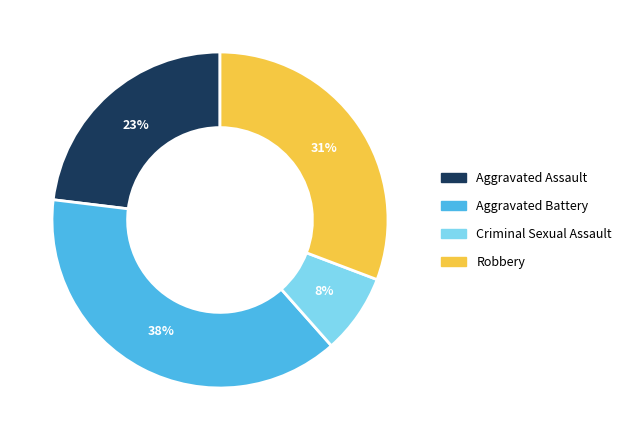

Is the sum of Aggravated Battery and Criminal Sexual Assault greater than half?

No